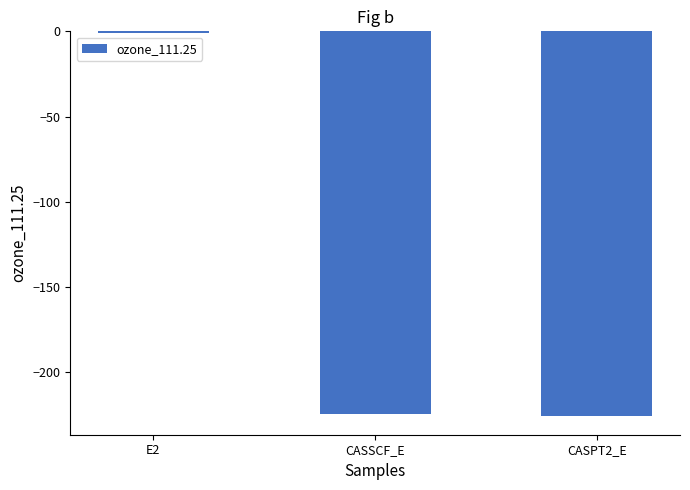

True or false: the data shows -333.6 at CASSCF_E.

False